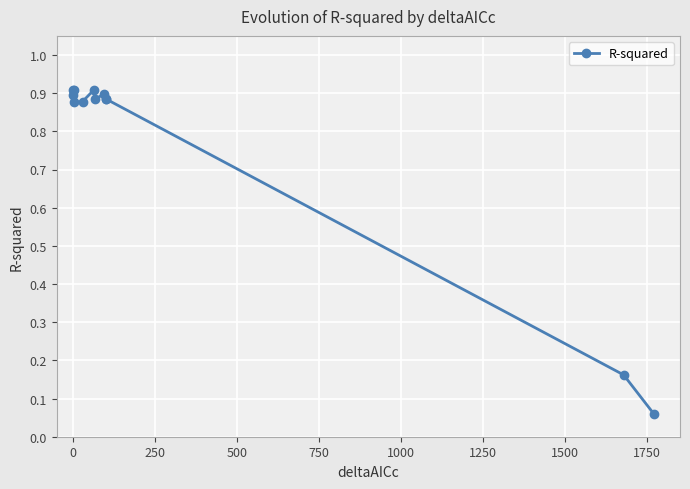

What is the difference between the maximum and minimum values?

0.8